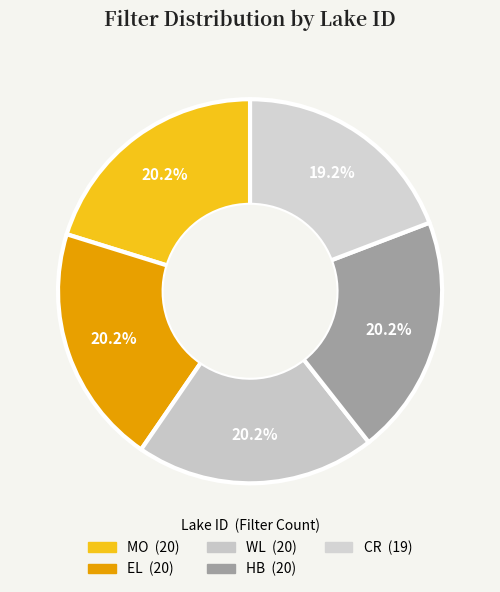

To the nearest percent, what portion does MO represent?

20%